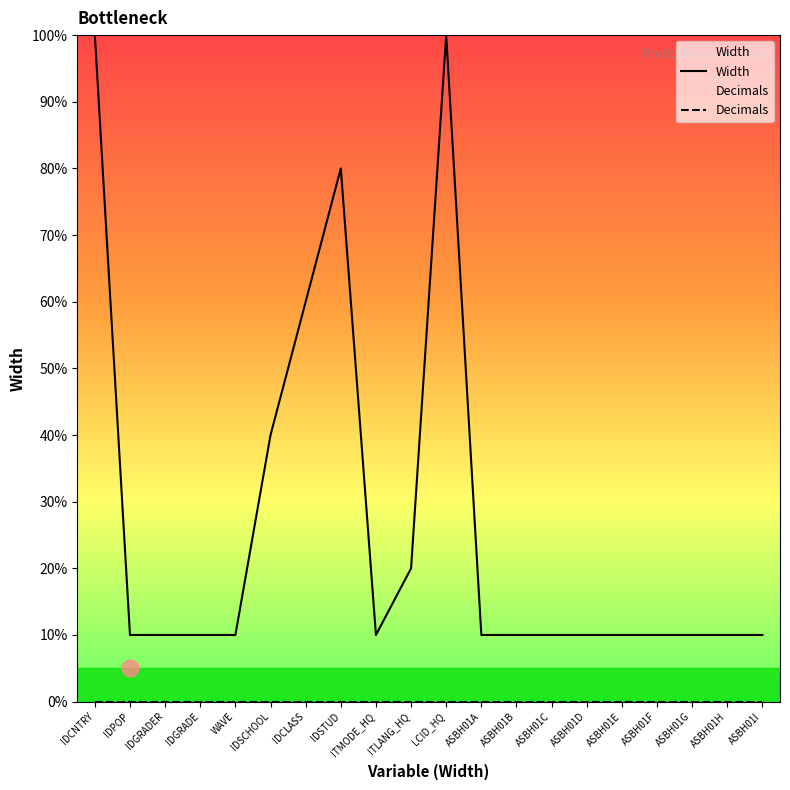

True or false: Decimals has more than 0 points higher than both neighbors.

False